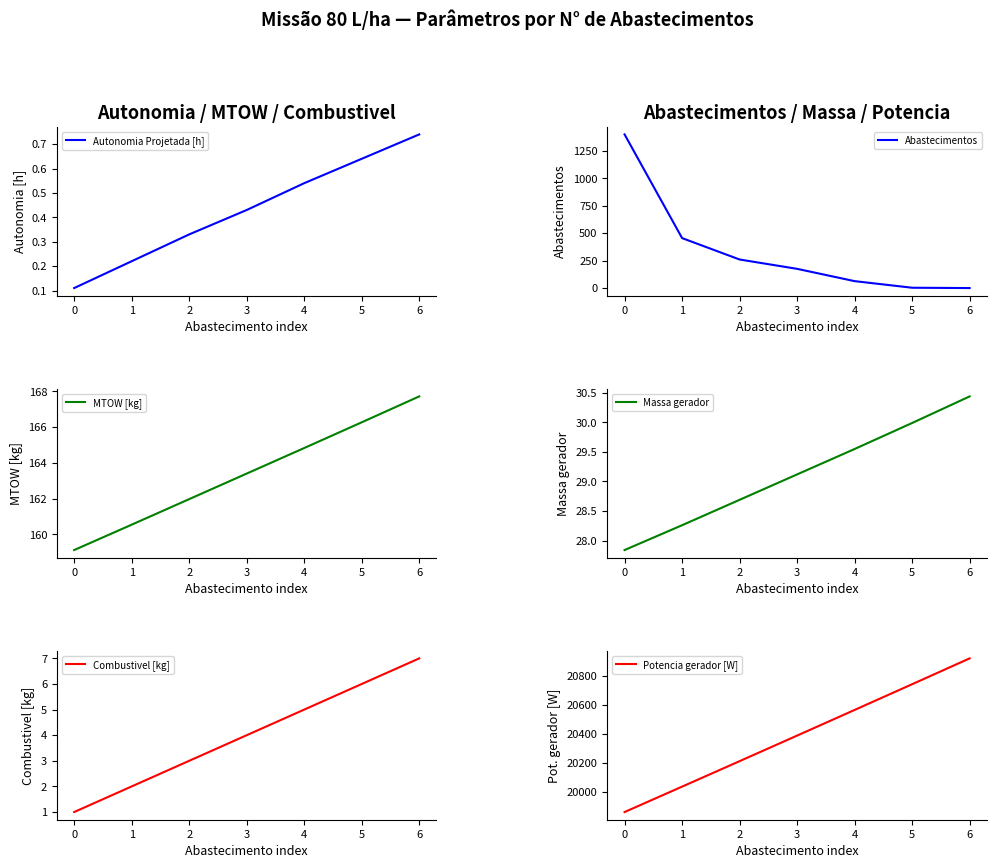

What are all the series names shown in the legend?

Autonomia Projetada [h], Abastecimentos, MTOW [kg], Massa gerador, Combustivel [kg], Potencia gerador [W]